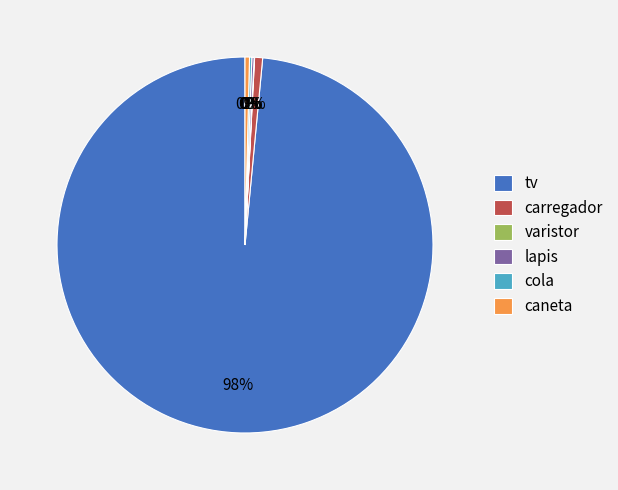

Which slice is the largest?

tv